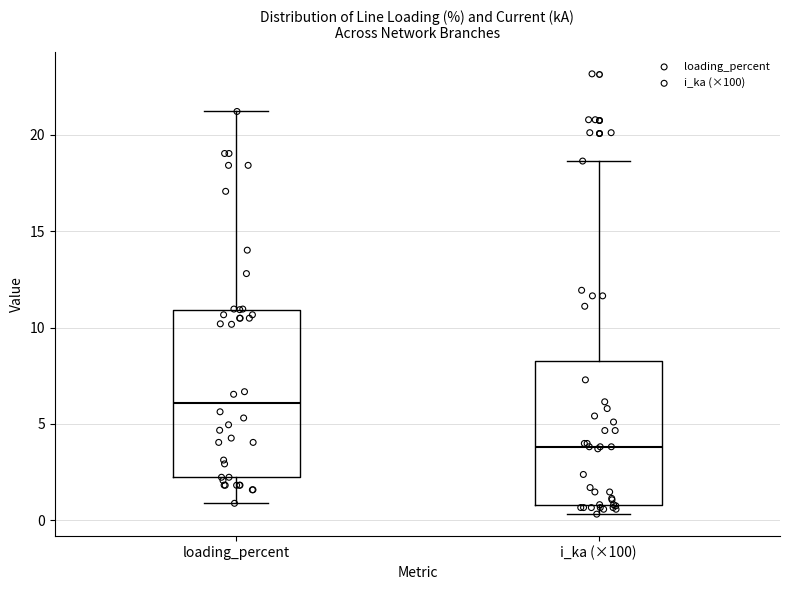

Where is the lower edge of the box for i_ka (×100) on the y-axis? The values are not printed on the chart, so give them approximately, as read against the axis.

1.0